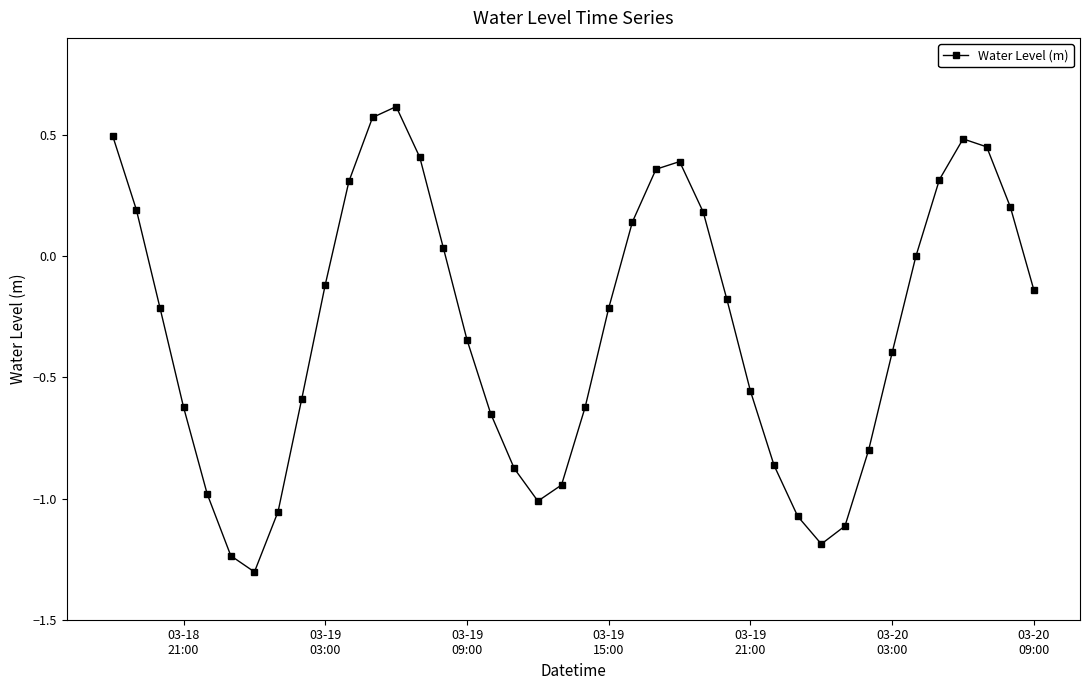

How many categories are shown in the chart?

40